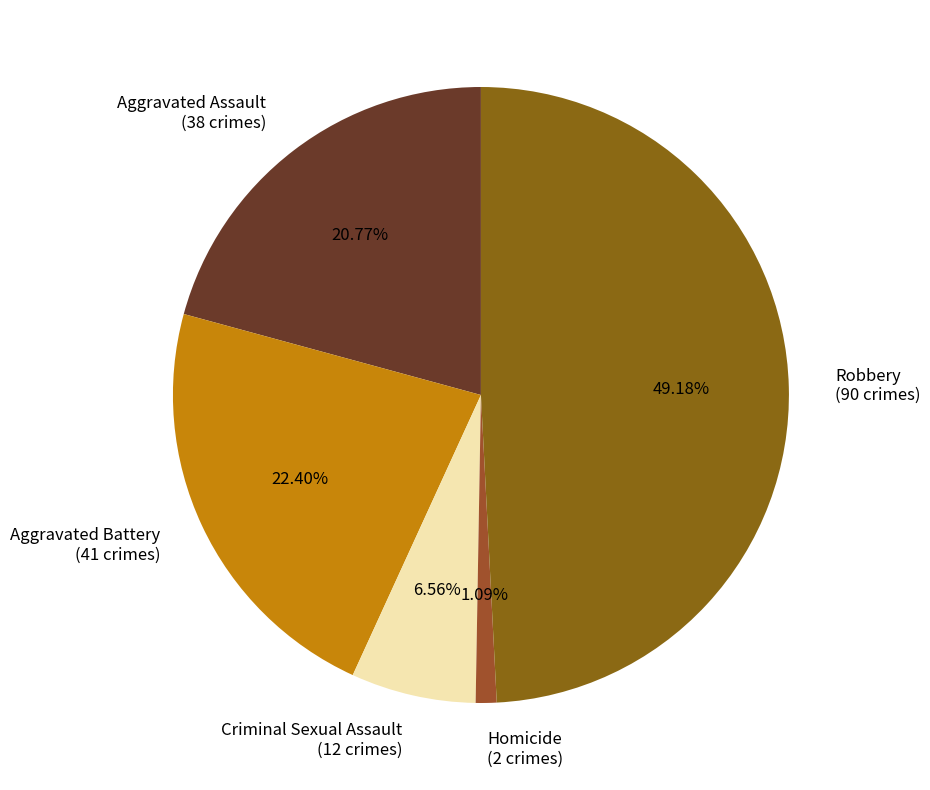

Is it true that Aggravated Battery is 28% of the pie?

False